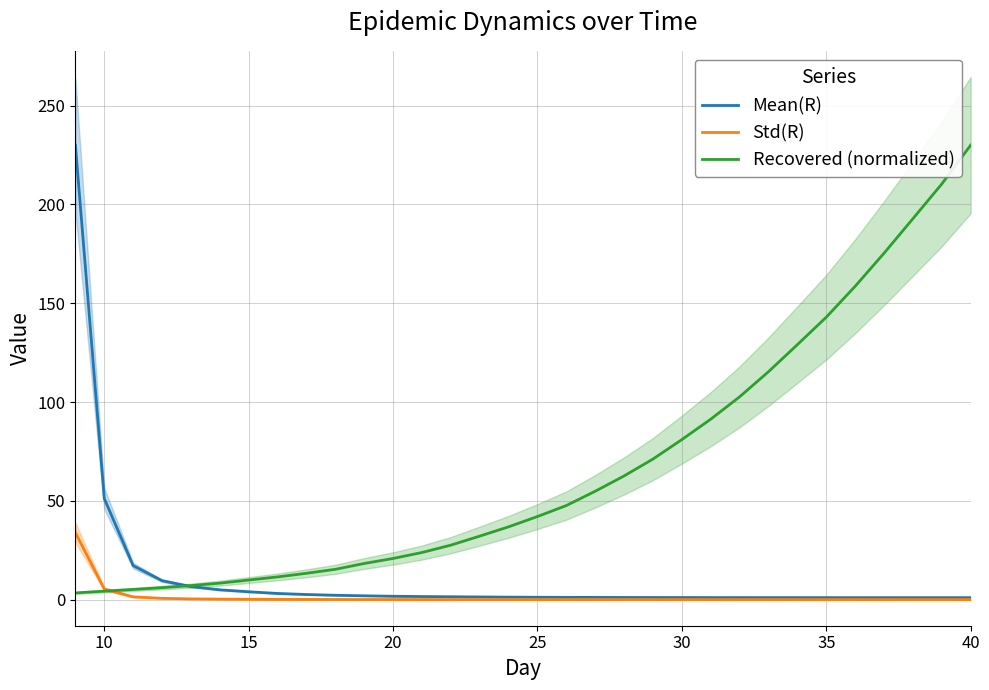

Reading right to left, extract all data points from this chart.

Mean(R): 1.0	1.0	1.0	1.0	1.0	1.0	1.0	1.0	1.0	1.1	1.1	1.1	1.1	1.1	1.2	1.2	1.3	1.4	1.5	1.6	1.7	1.9	2.2	2.6	3.1	4.0	5.0	6.6	9.6	17.2	51.2	230.0
Std(R): 0.0	0.0	0.0	0.0	0.0	0.0	0.0	0.0	0.0	0.0	0.0	0.0	0.0	0.0	0.0	0.0	0.1	0.1	0.1	0.1	0.1	0.1	0.1	0.1	0.1	0.2	0.3	0.4	0.7	1.4	5.4	33.9
Recovered (normalized): 230.0	210.4	192.8	175.3	158.6	142.9	129.1	115.4	102.7	91.3	81.0	71.2	62.6	54.9	47.6	42.1	36.9	32.2	27.6	23.9	20.9	18.3	15.4	13.3	11.5	9.9	8.4	7.1	6.1	5.2	4.3	3.4